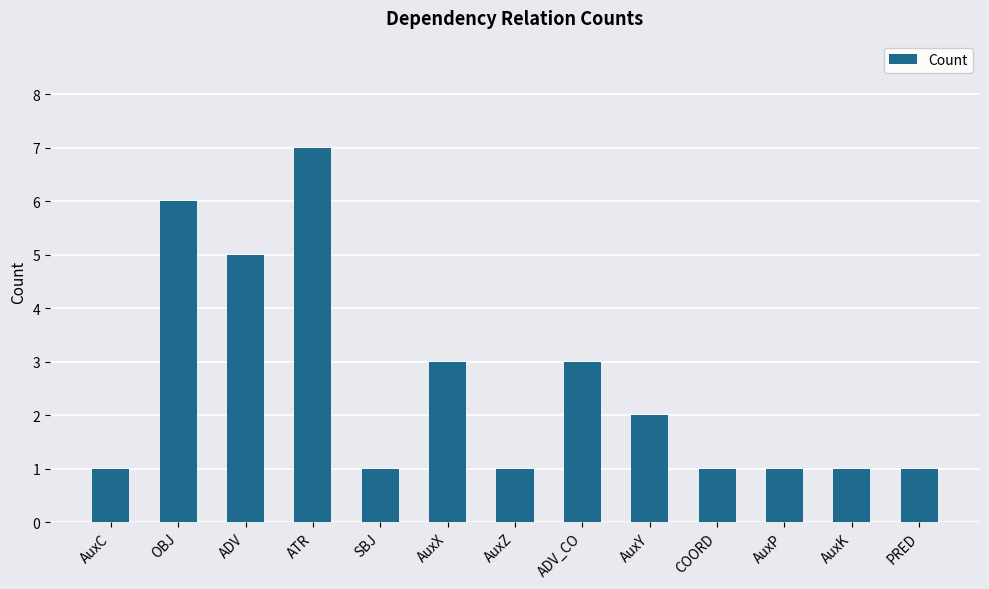

What is the change in value from AuxZ to ADV_CO?

+2